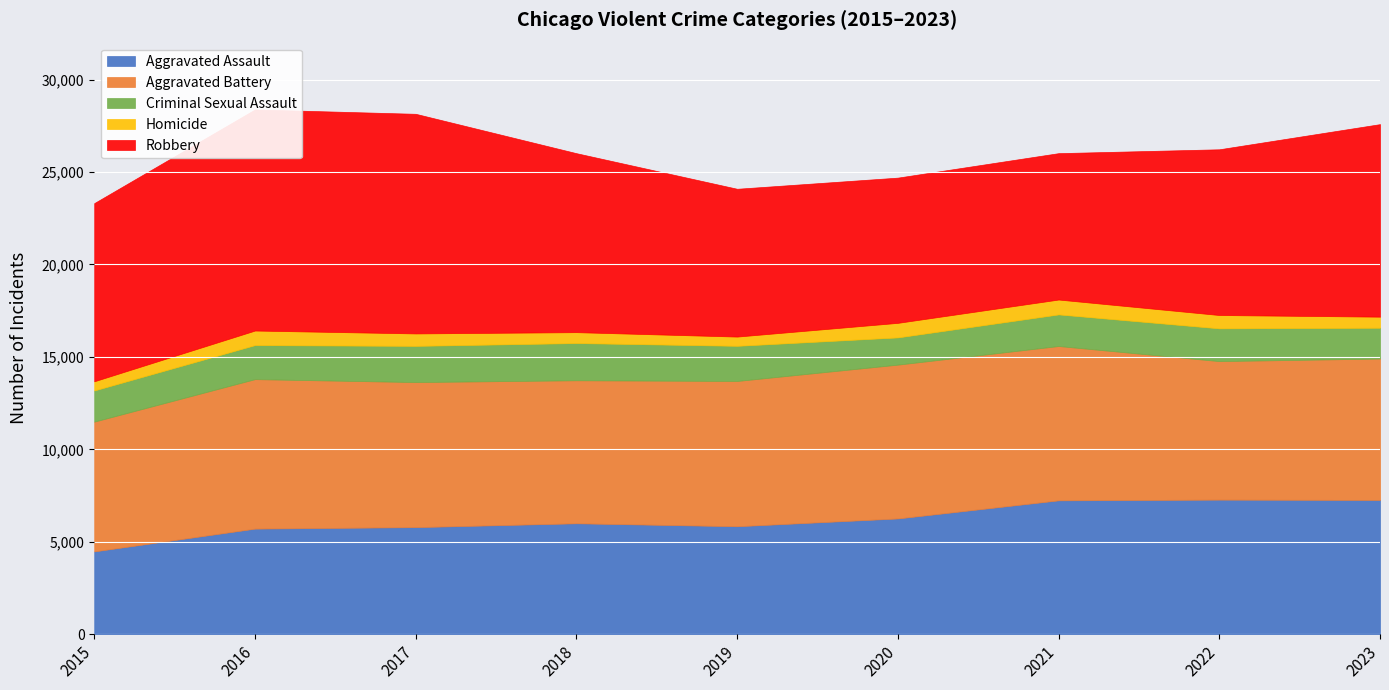

What is the average value of the Robbery series?

9590